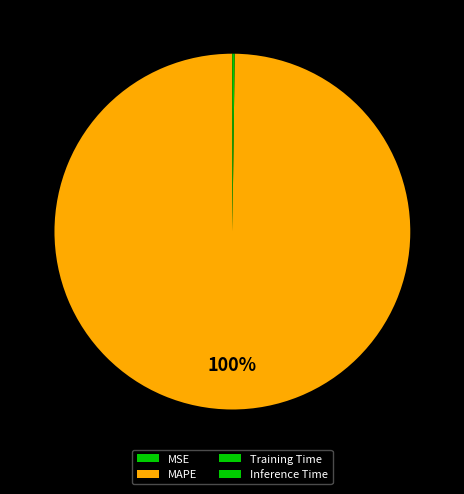

To the nearest percent, what is the difference between the largest and smallest slice percentages?

100%